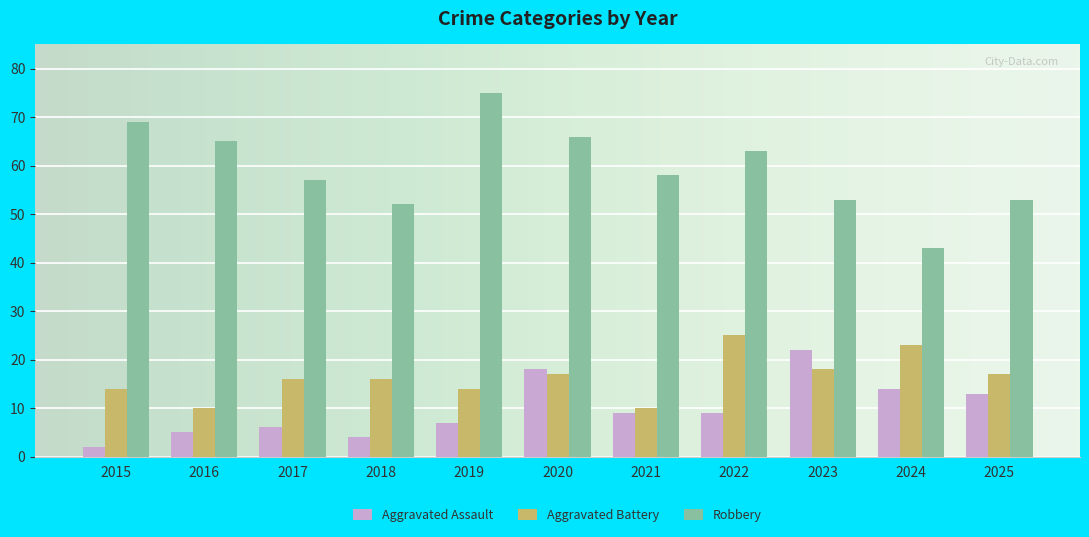

At how many categories does at least one series exceed 60?

5